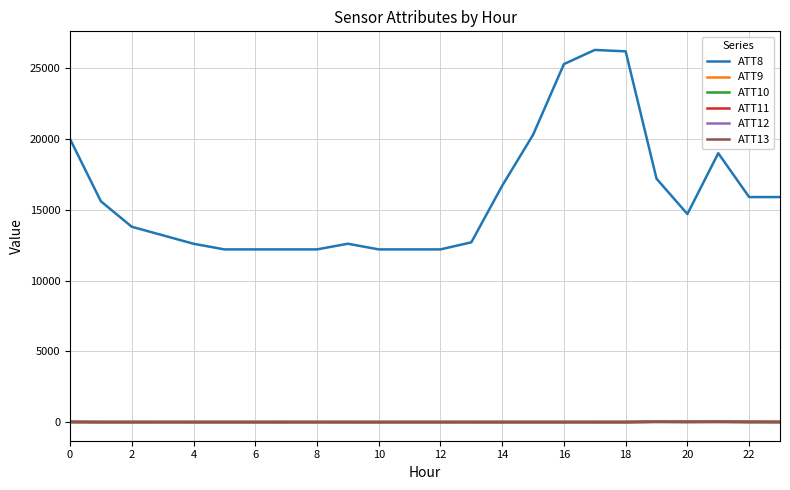

Which series has the largest total across all categories?

ATT8